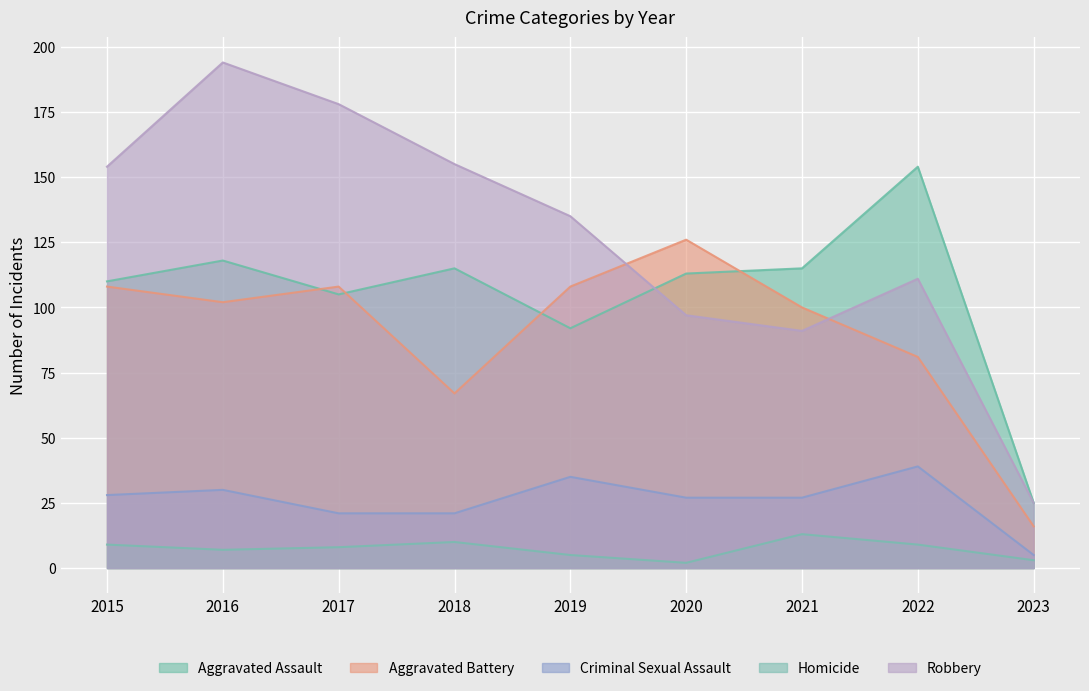

What value does the Criminal Sexual Assault series have at 2018?

21